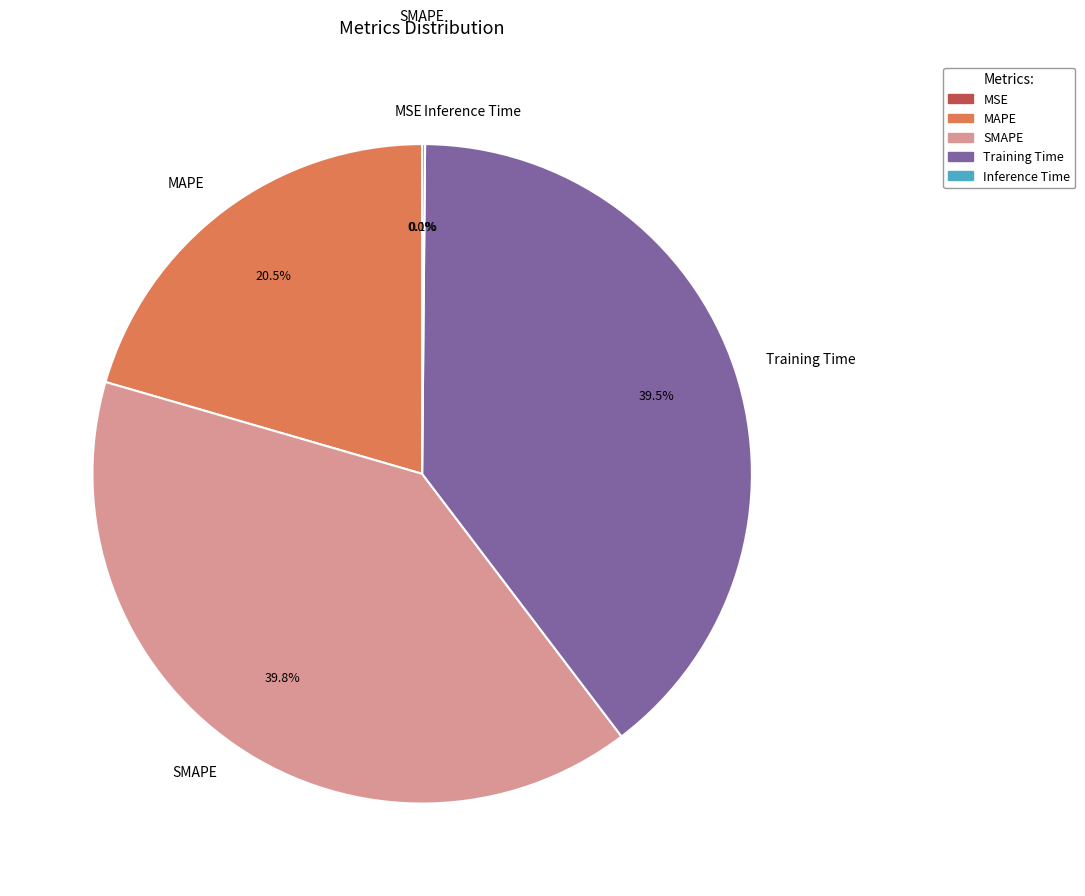

Is SMAPE the majority of the pie?

No